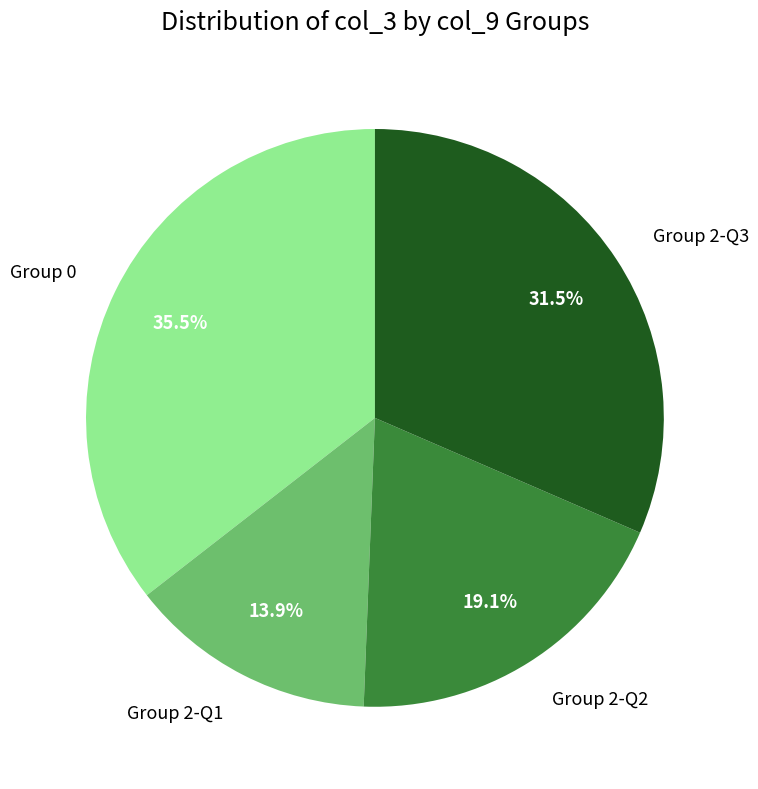

Is there any slice that represents more than half of the pie?

No